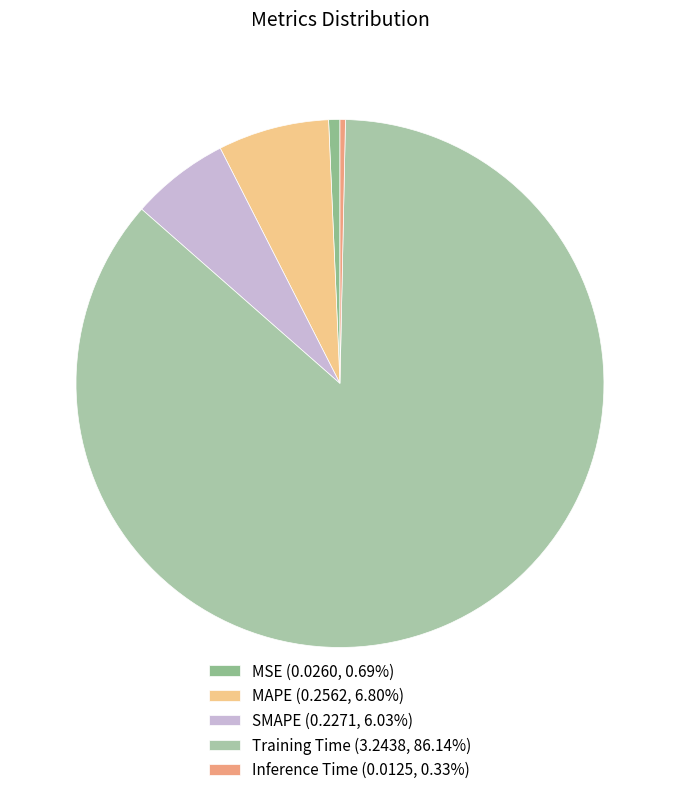

To the nearest percent, what percentage of the pie is MSE?

1%